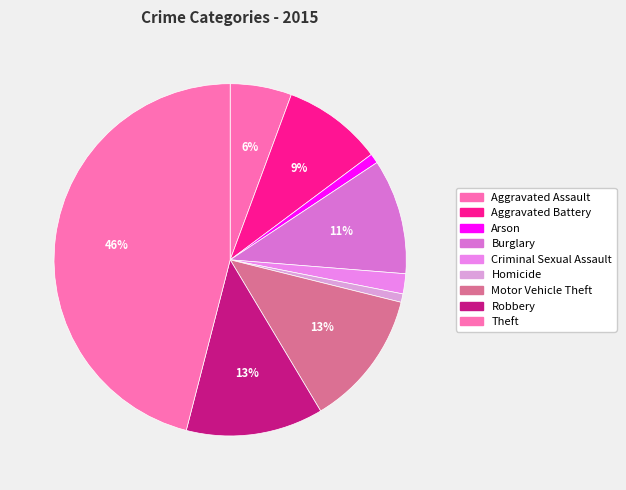

How many slices are in this pie chart?

9